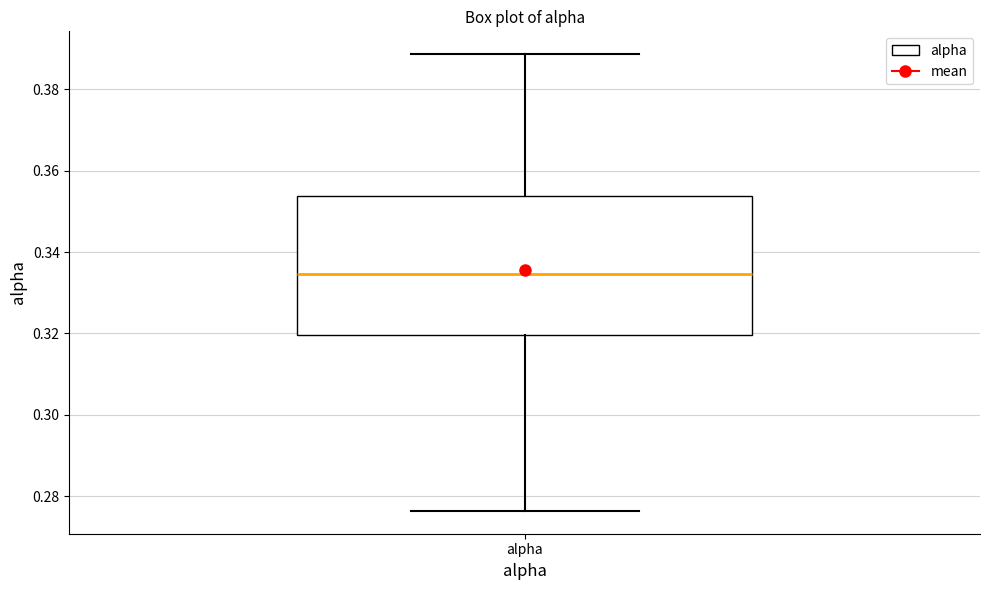

Transcribe this box plot: give where the median line is, the range the box spans, and where the two whiskers end, as read against the y-axis. The values are not printed on the chart, so give them approximately, as read against the axis.

median 0.334, box 0.320 to 0.354, whiskers 0.276 to 0.388